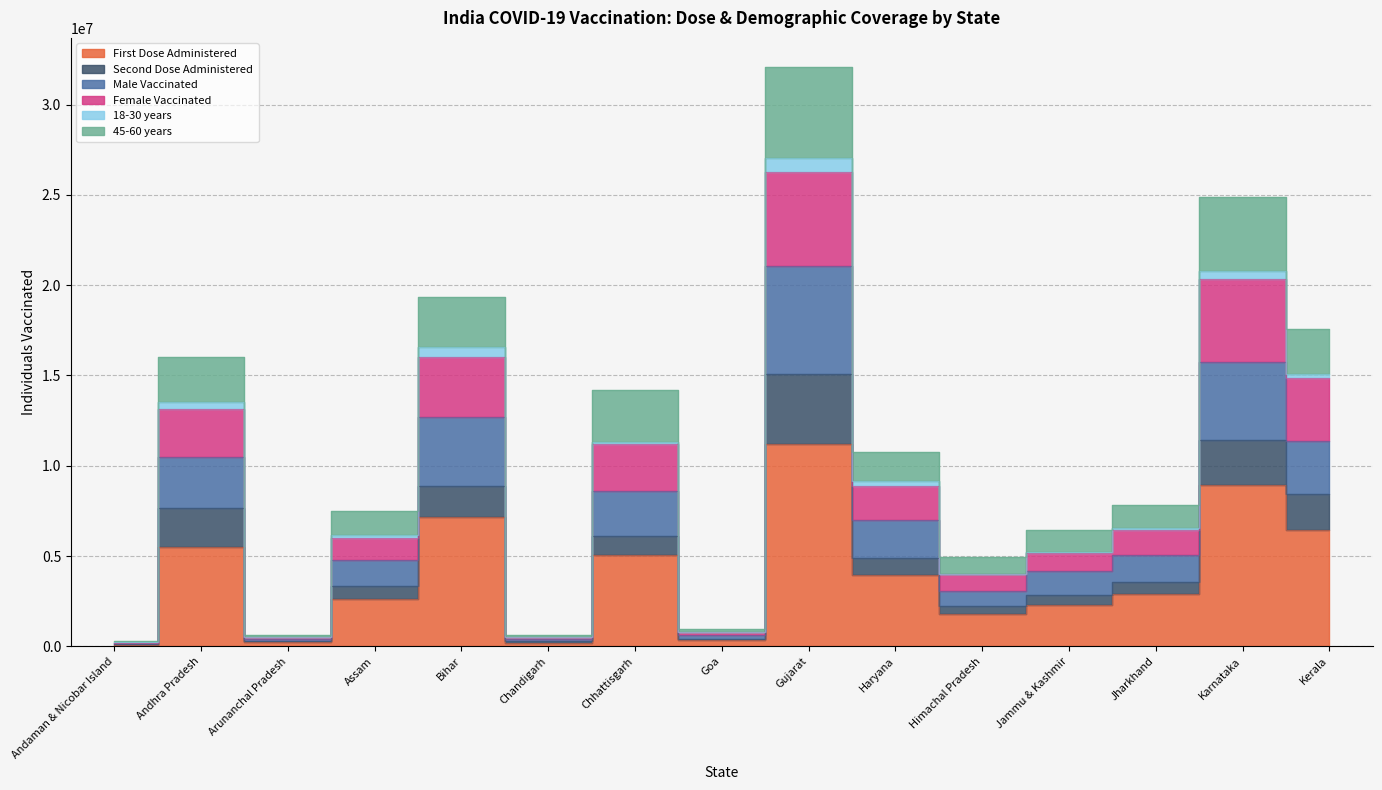

At which category is the sum across all series the highest?

Gujarat